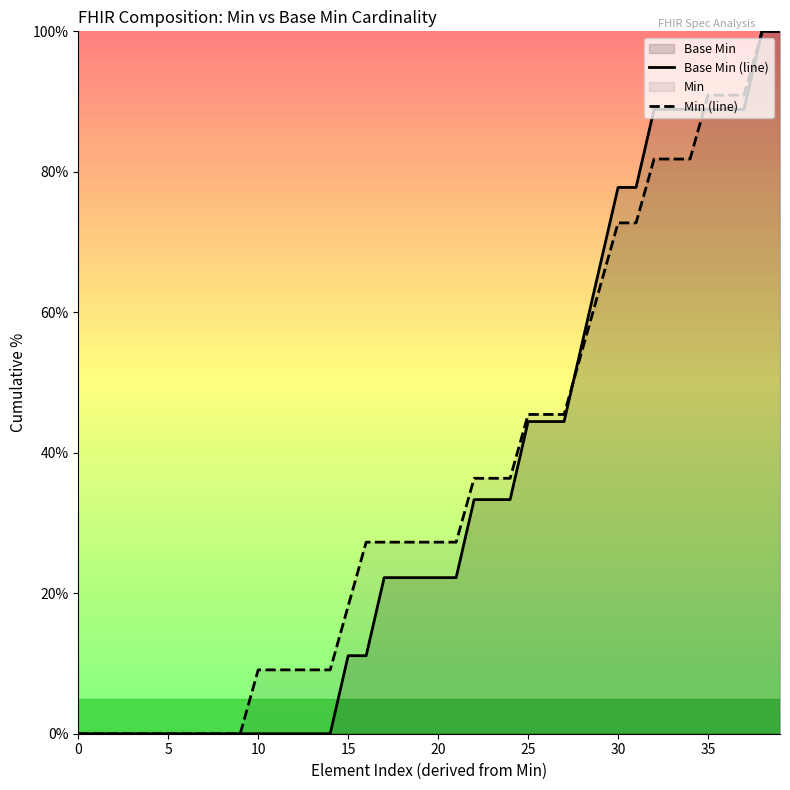

Is the value of Base Min (line) at 0 greater than the value of Min (line) at 19?

No